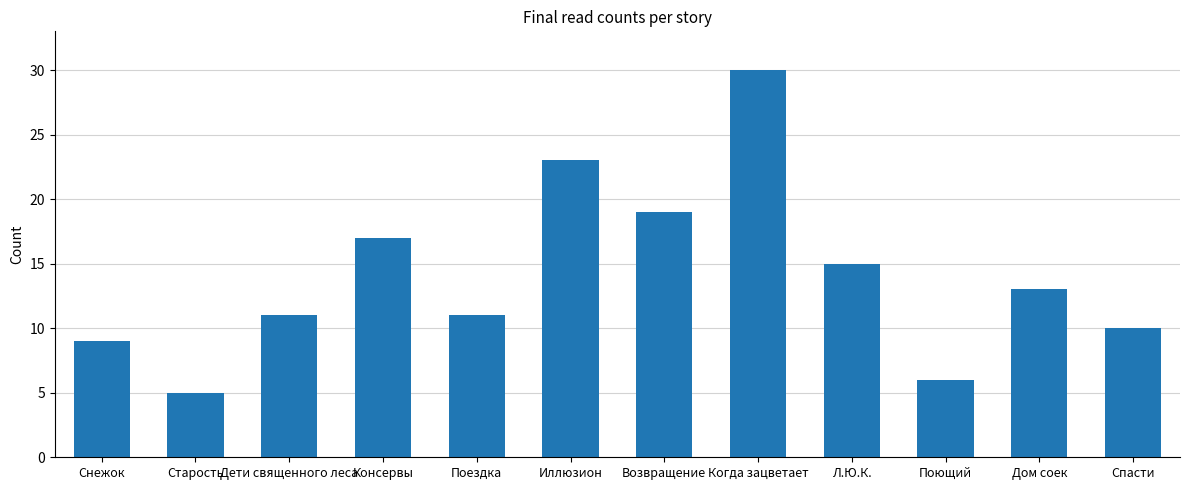

What is the value of the 6th bar from the left?

23